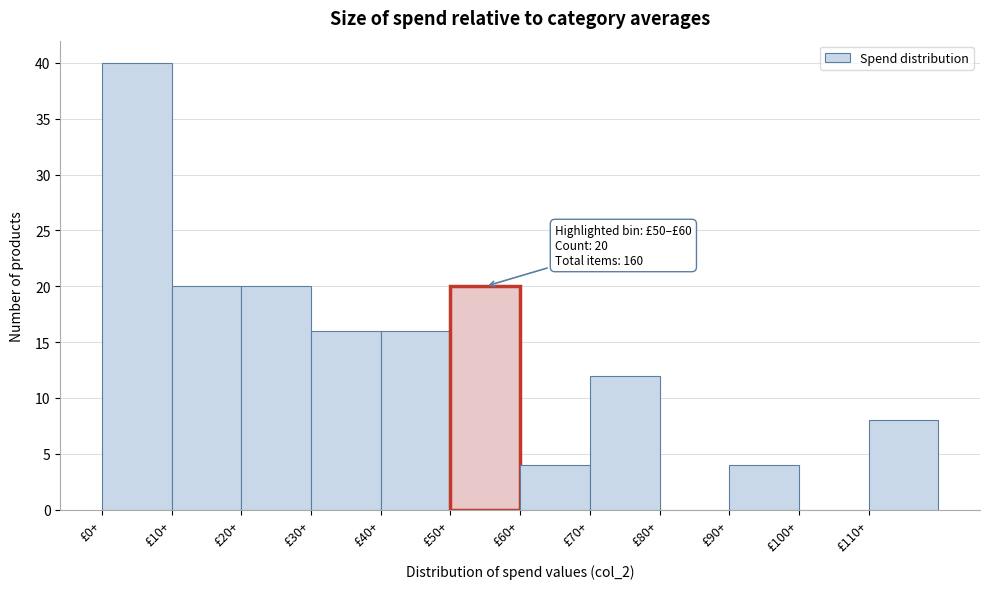

Which range on the x-axis has the tallest bar?

0 to 10